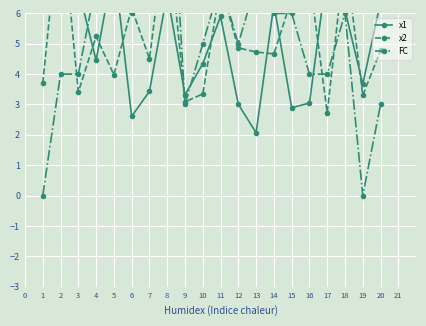

How many data points does each series have?

20